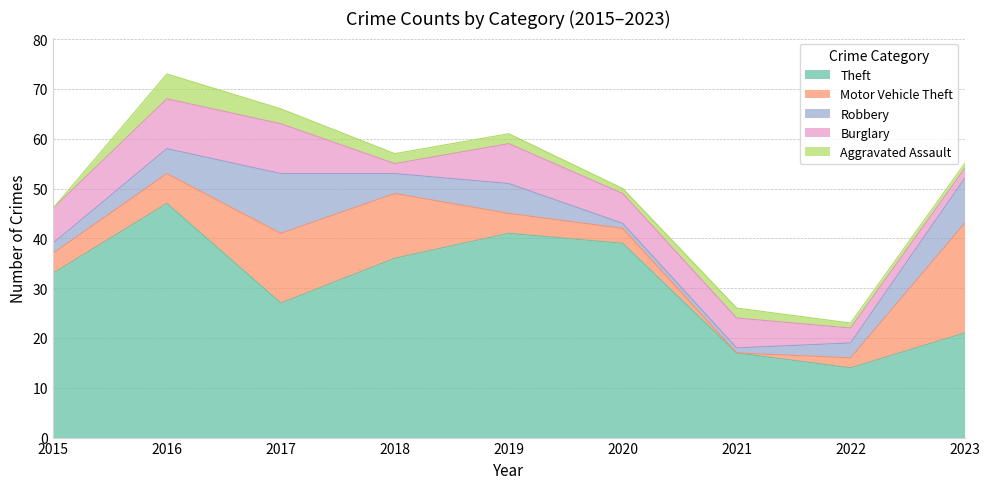

Which category has the highest value across all series?

2016